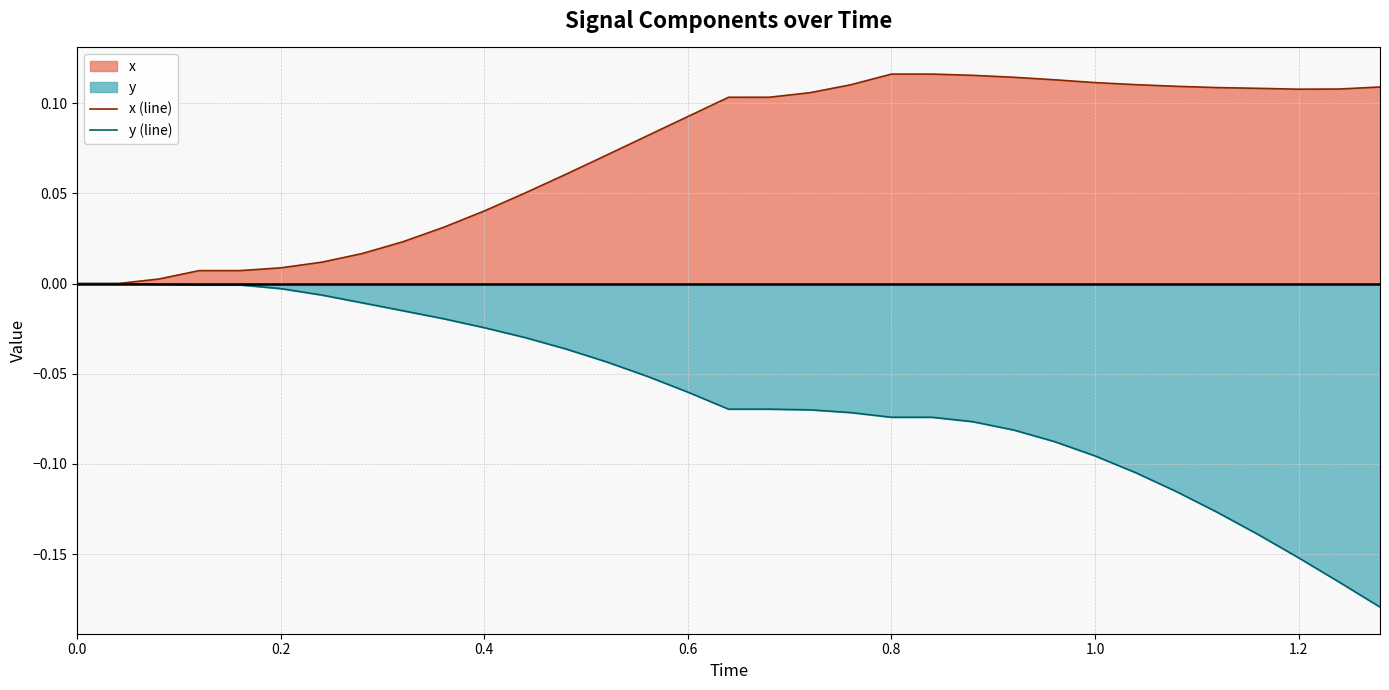

Which series has the largest total across all categories?

x (line)